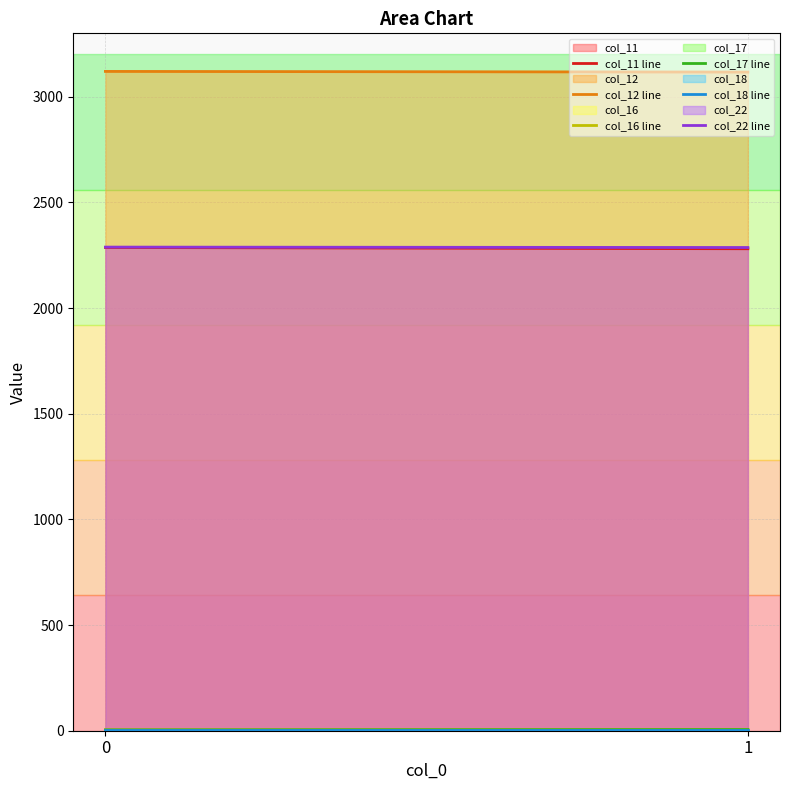

What is the maximum value for col_11 line?

2286.6